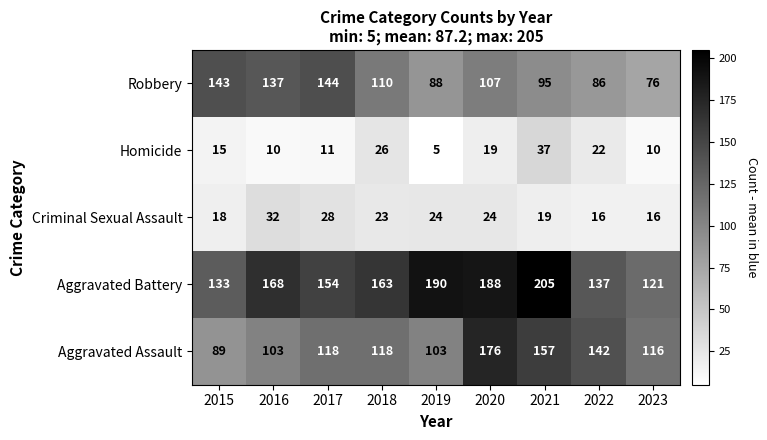

At which label does Homicide reach its minimum?

2019